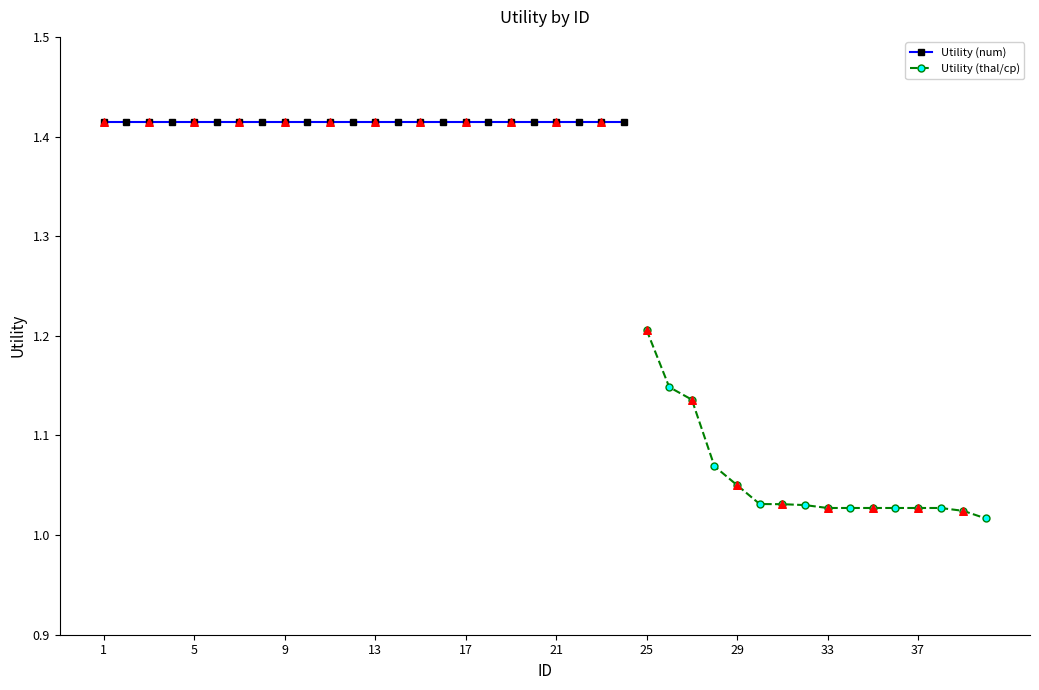

Which has a higher value, 19 or 23?

19